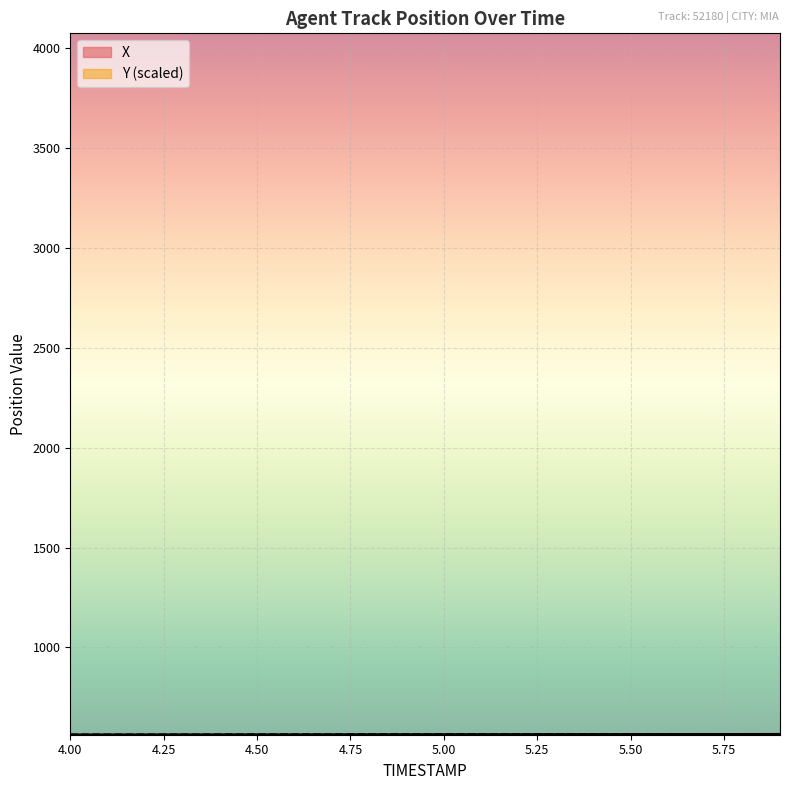

What is the difference between the maximum and second lowest values in the X series?

2.4